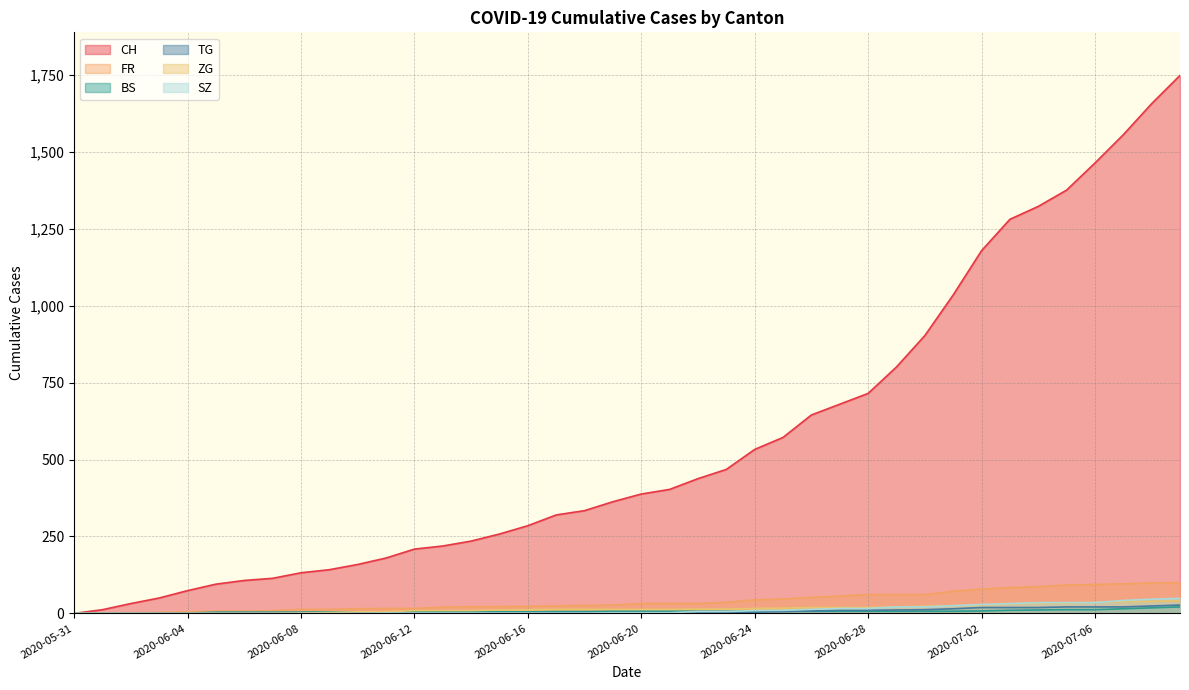

How many data points in TG are less than 2?

17